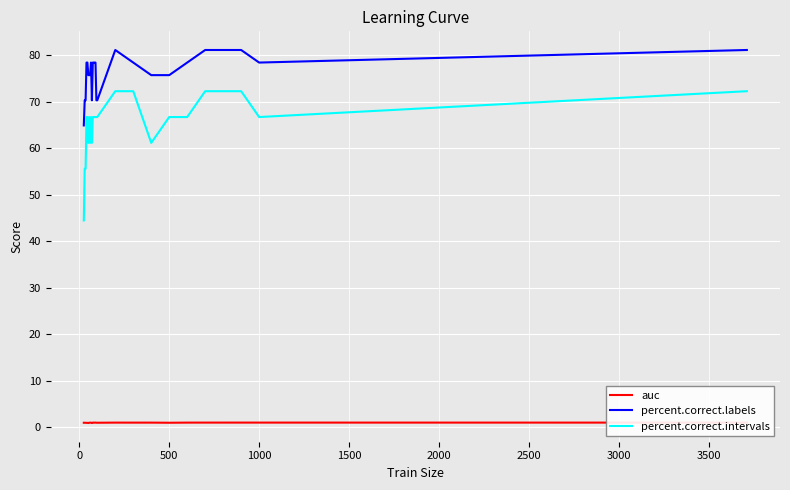

Which series has the widest spread of values?

percent.correct.intervals